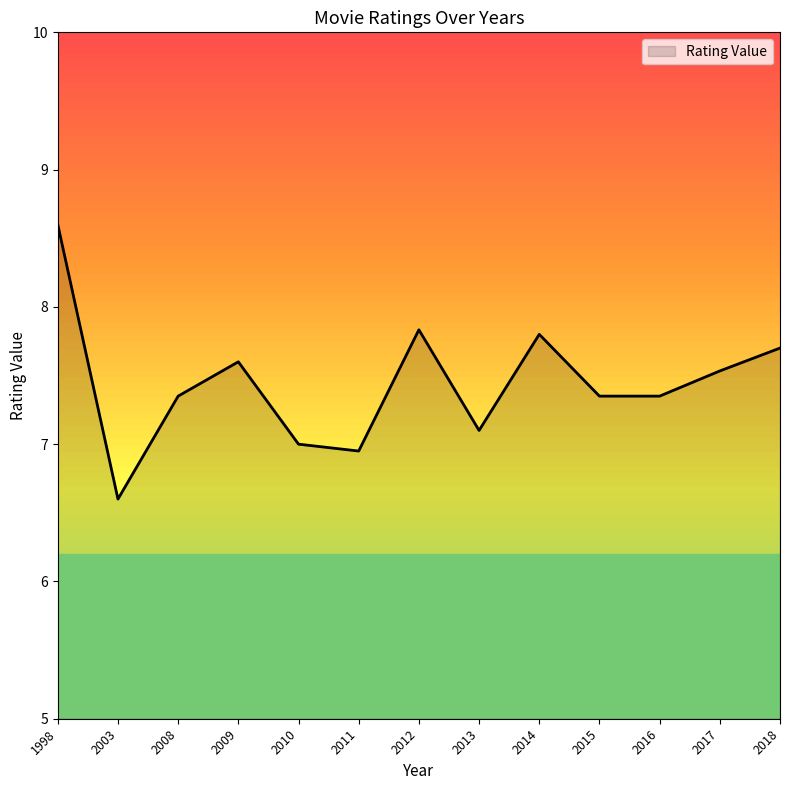

What is the sum of the values at 1998 and 2011?

15.6